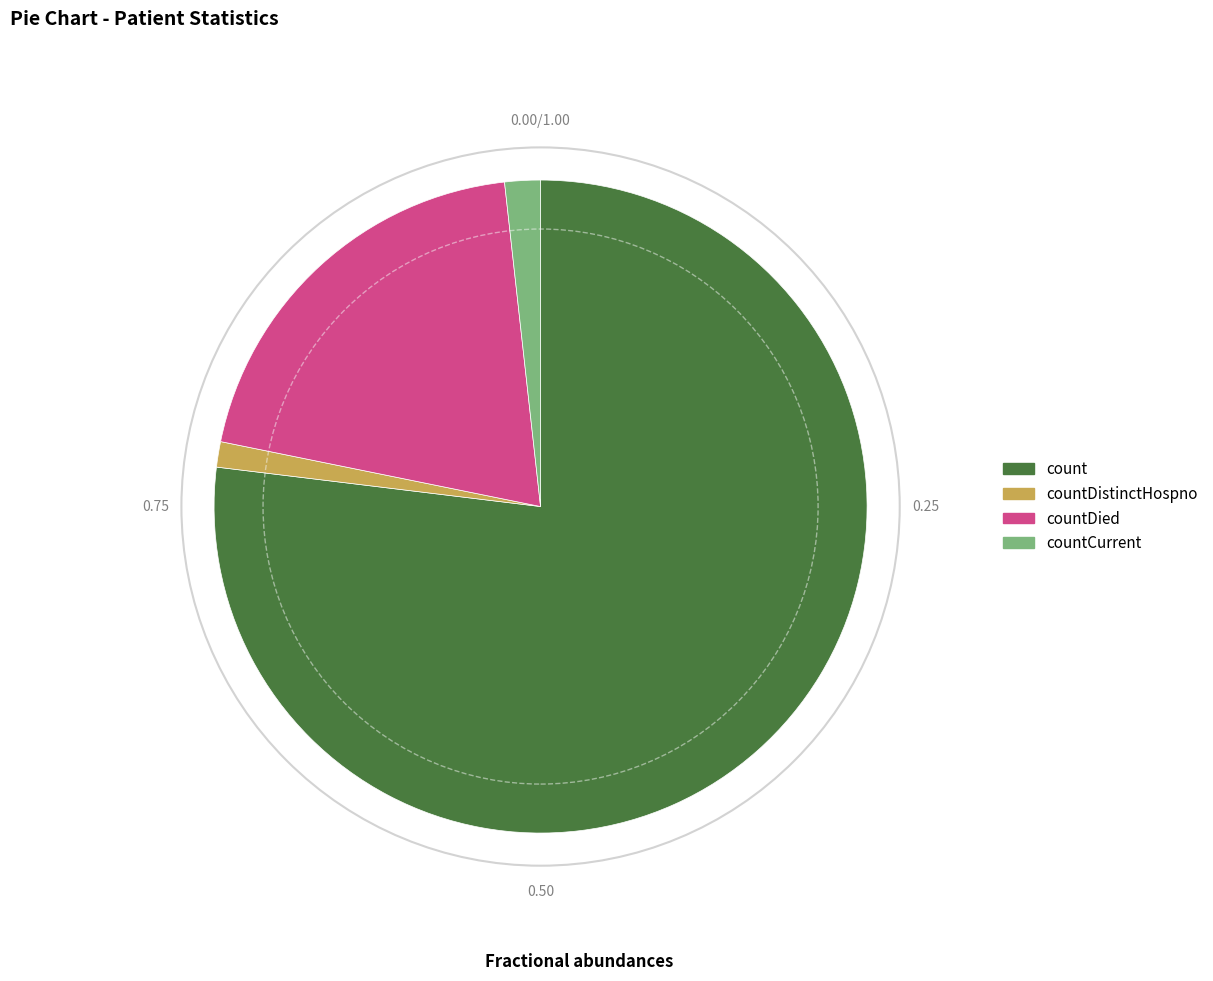

Is there a majority slice in this chart?

Yes